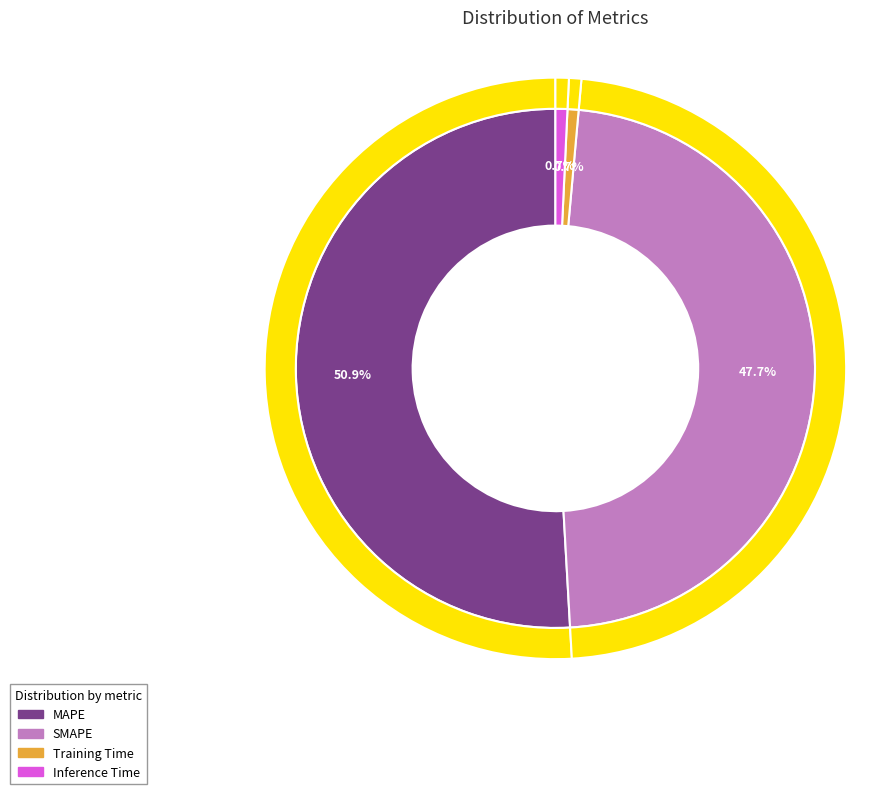

How much of the chart is everything except Inference Time?

99.3%